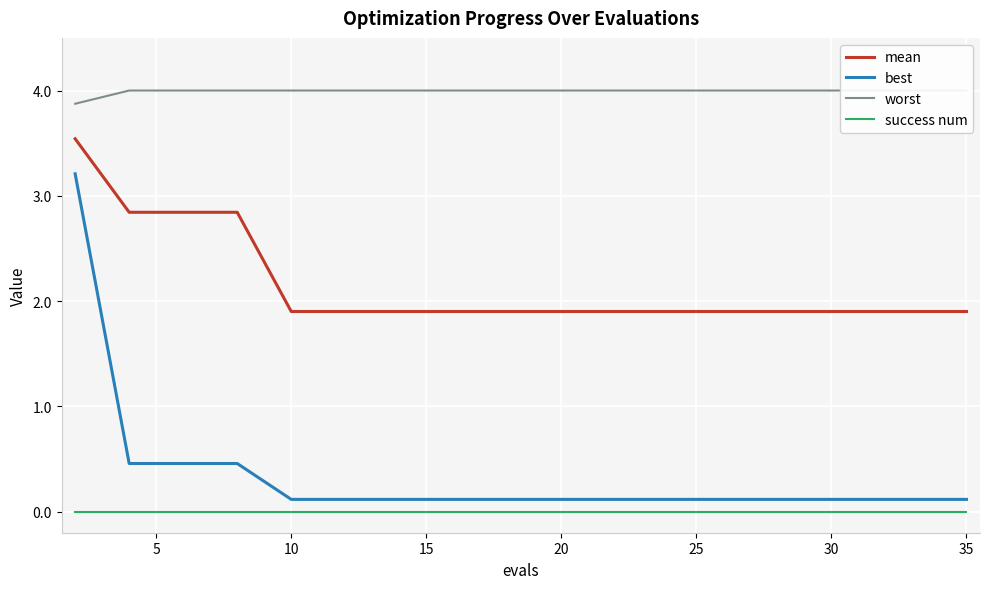

True or false: best and mean intersect in this chart.

False